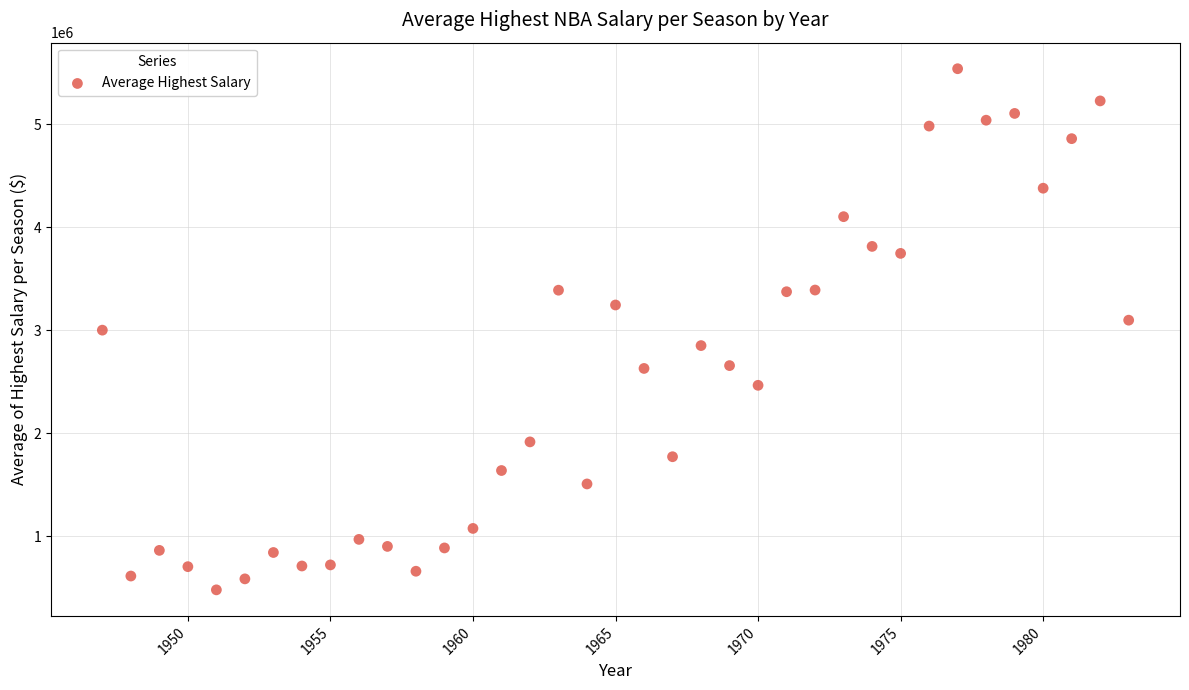

What is the range of X values (max minus min)?

36.0